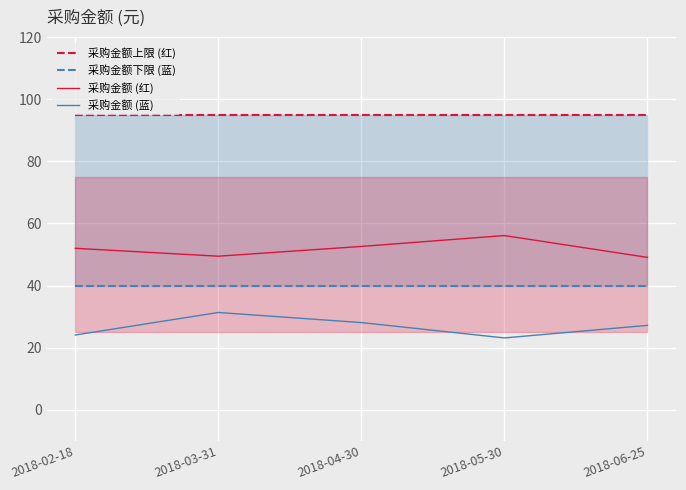

What is the total value across all series at 2018-05-30?

214.2